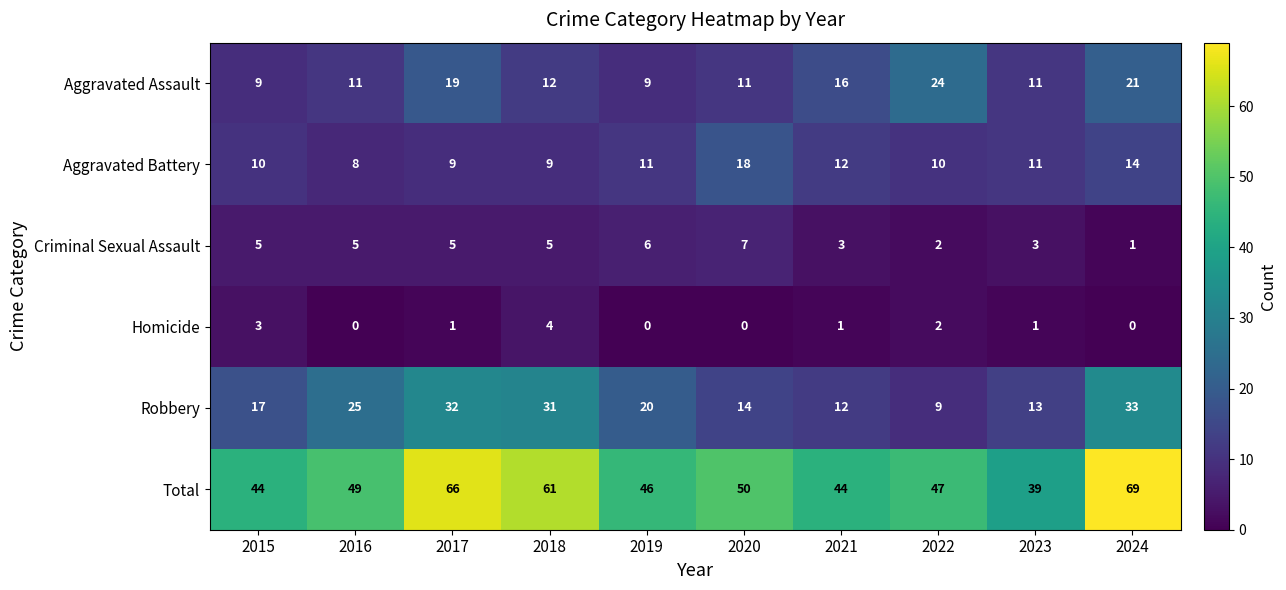

What is the total value across all series at 2020?

100